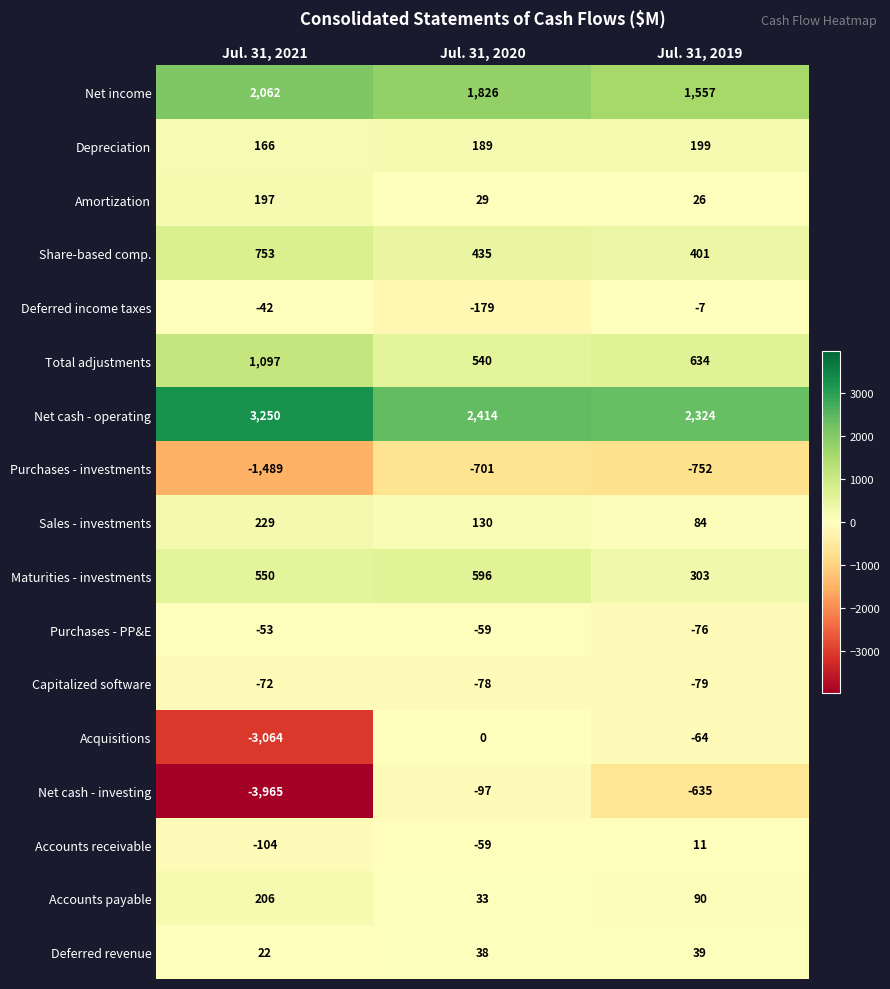

True or false: Purchases - PP&E has a value of -22 at Jul. 31, 2021.

False